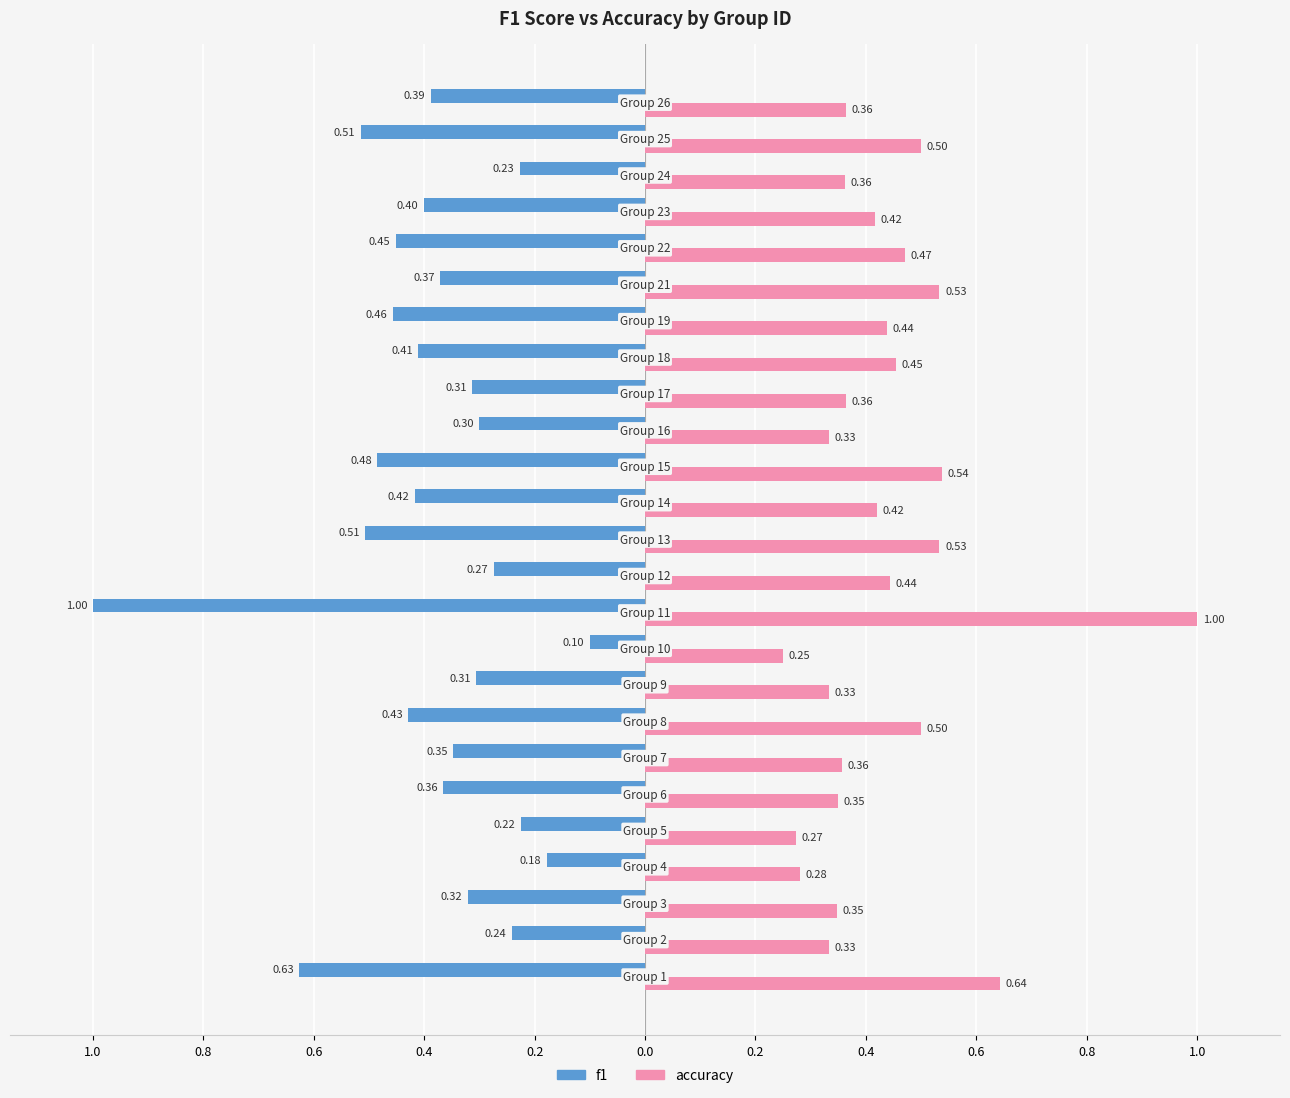

Which series has the largest total across all categories?

accuracy